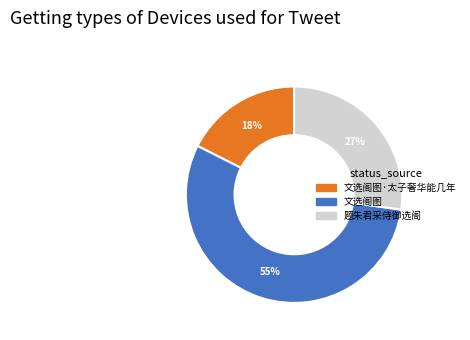

Is there any slice that represents more than half of the pie?

Yes